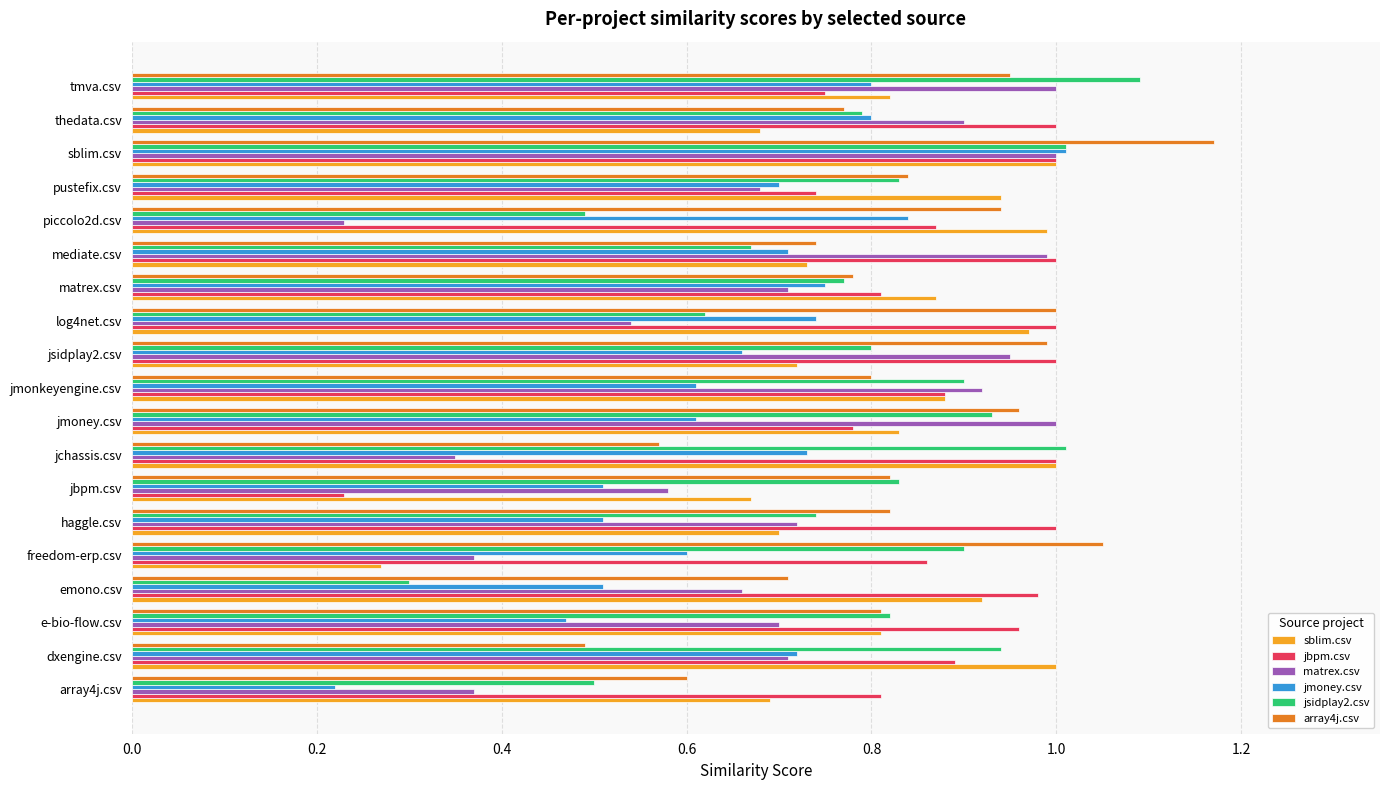

Is the value of array4j.csv at mediate.csv greater than the value of matrex.csv at piccolo2d.csv?

Yes